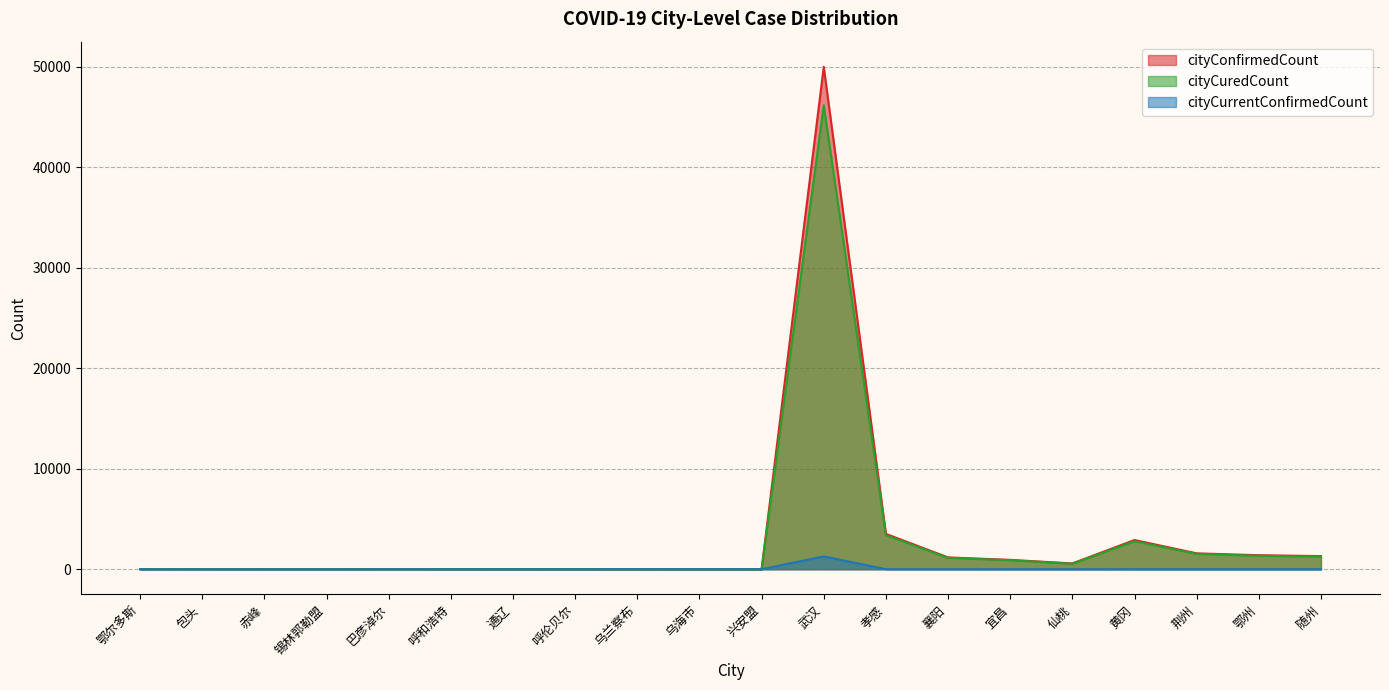

What is the difference between the highest and lowest values at 鄂州?

1394